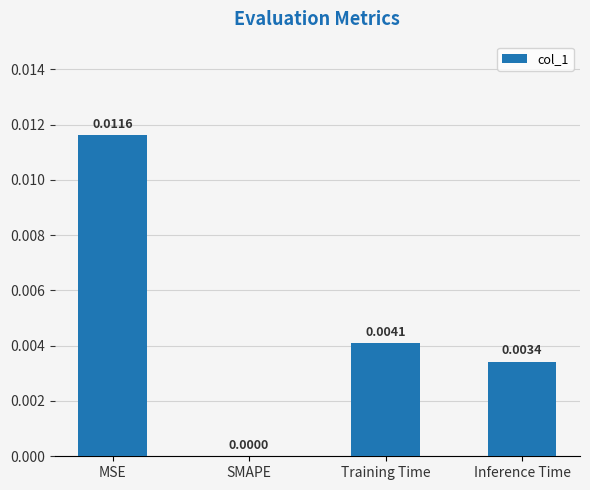

At which label is the value closest to 0?

SMAPE